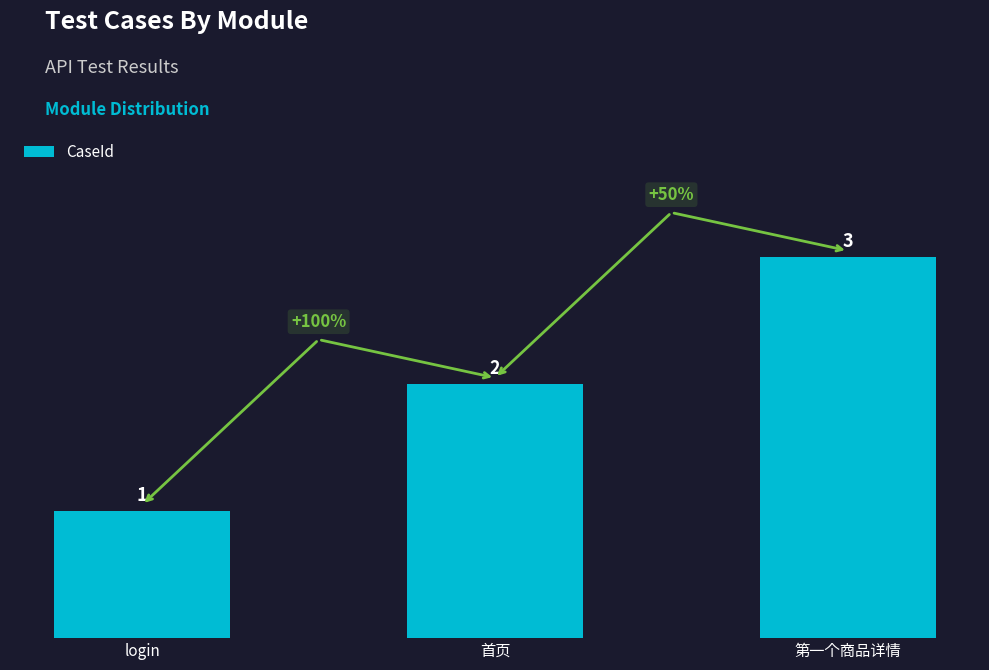

What is the sum of all values?

6